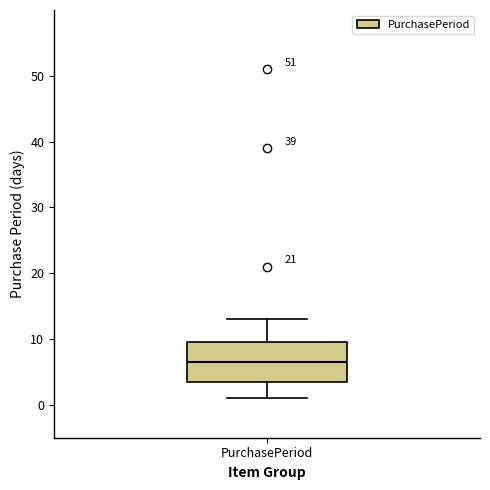

Read this box plot against the y-axis: the position of the median line, the range covered by the box, and the ends of both whiskers. The values are not printed on the chart, so give them approximately, as read against the axis.

median 7, box 4 to 10, whiskers 1 to 13